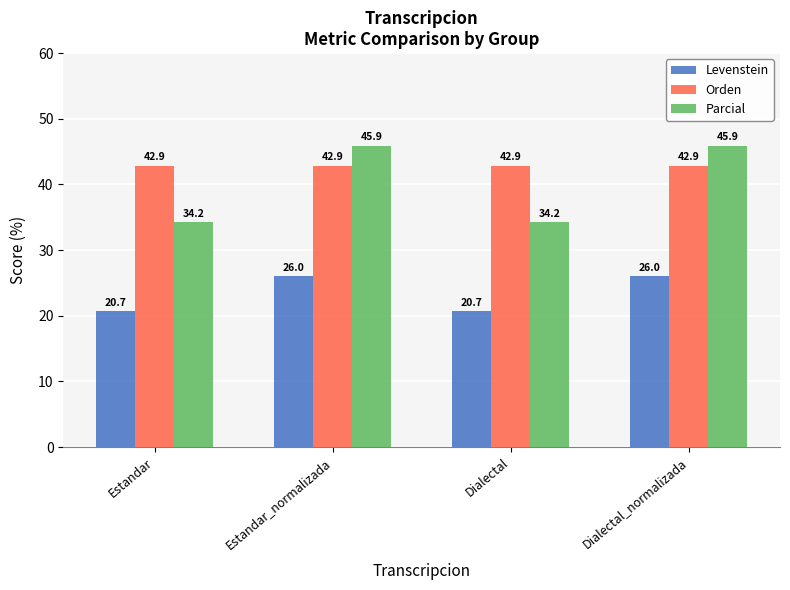

What is the label of the 4th bar from the left?

Dialectal_normalizada